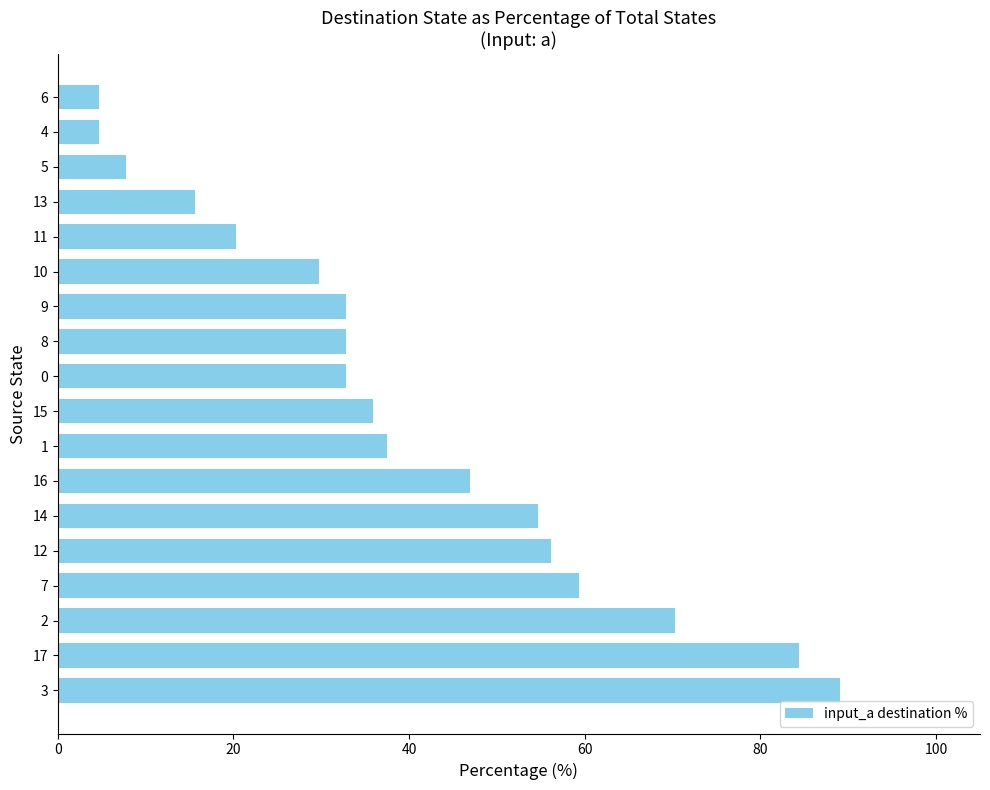

What is the maximum value shown in the chart?

89.1